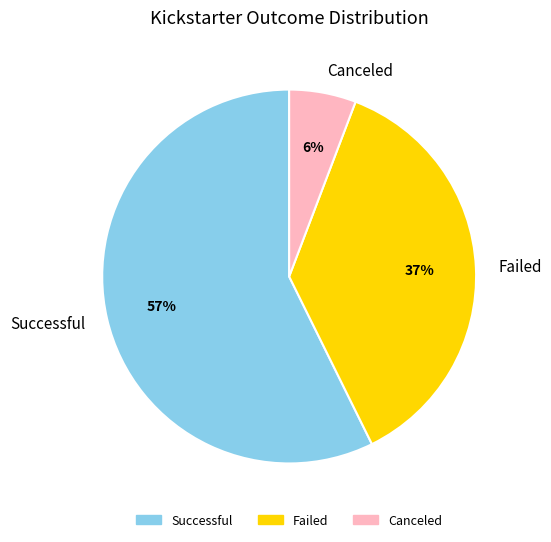

How many slices are in this pie chart?

3